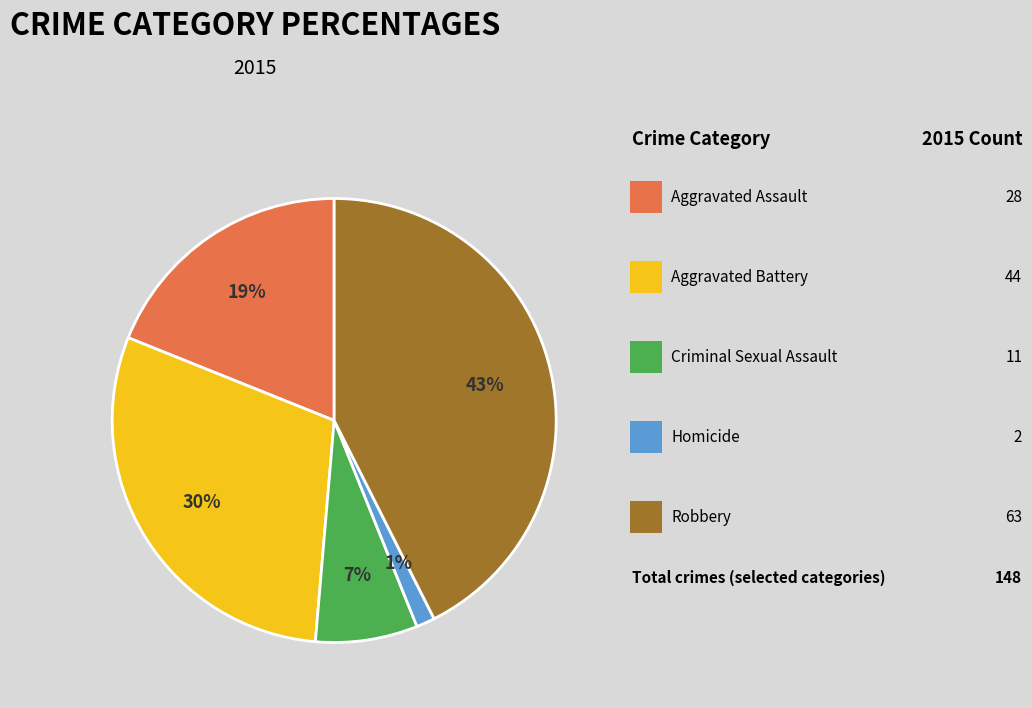

To the nearest percent, what is the average slice percentage?

20%